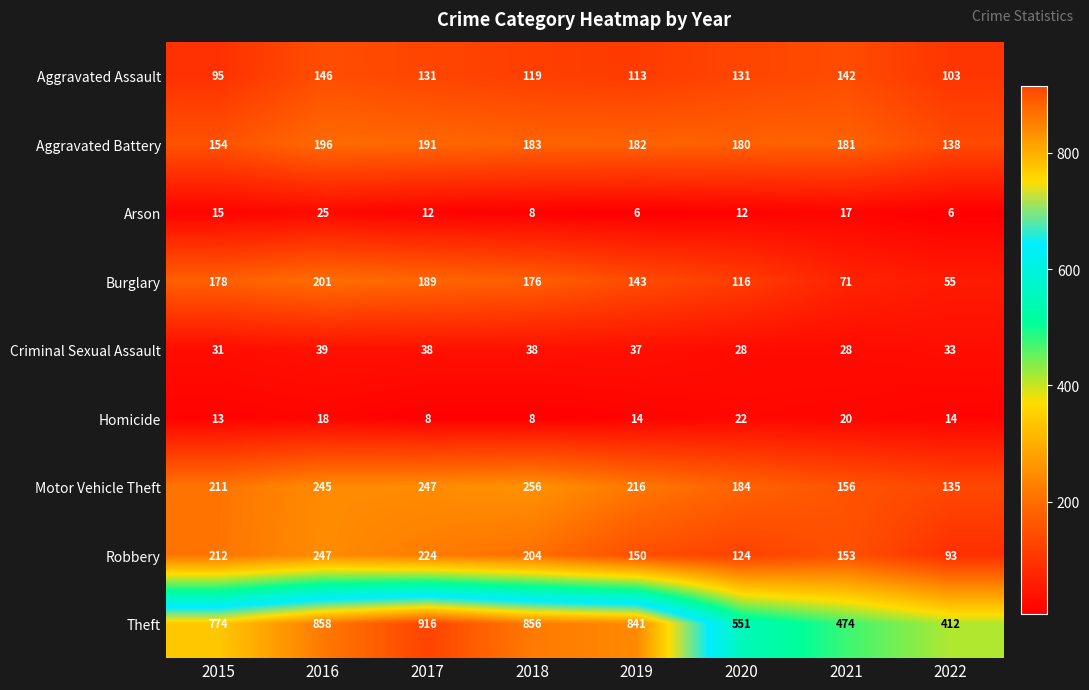

Is it true that Arson equals 11 at 2016?

False